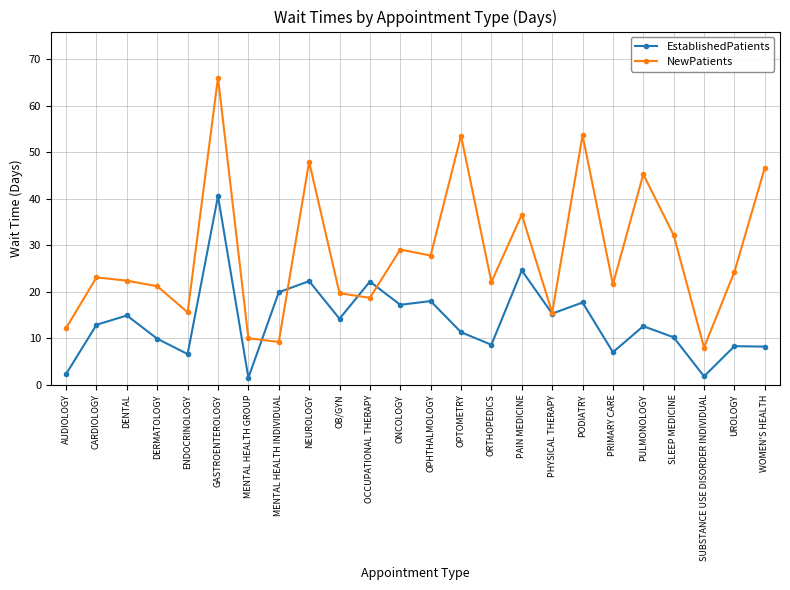

In NewPatients, how many points are higher than both neighbors (excluding endpoints)?

8